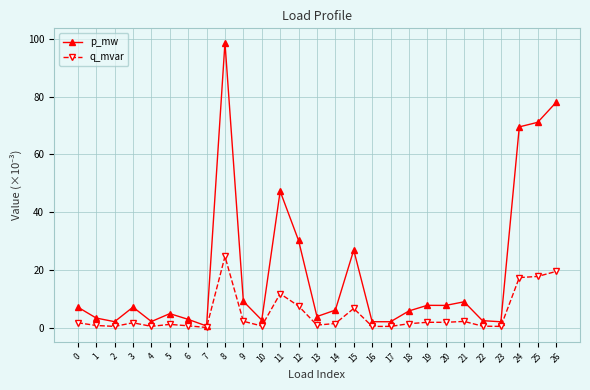

Which series has the largest total across all categories?

p_mw